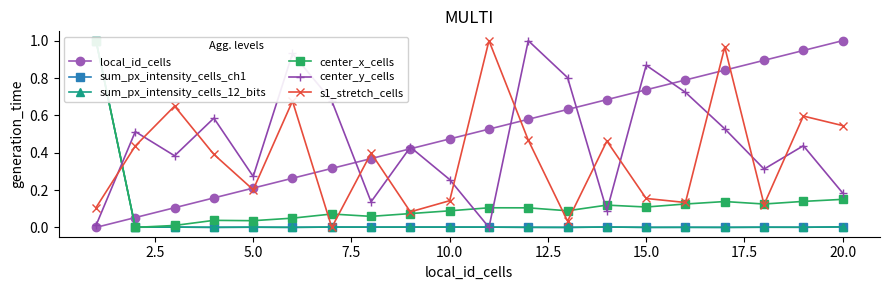

What is the difference between the maximum and minimum values in the center_x_cells series?

1.0